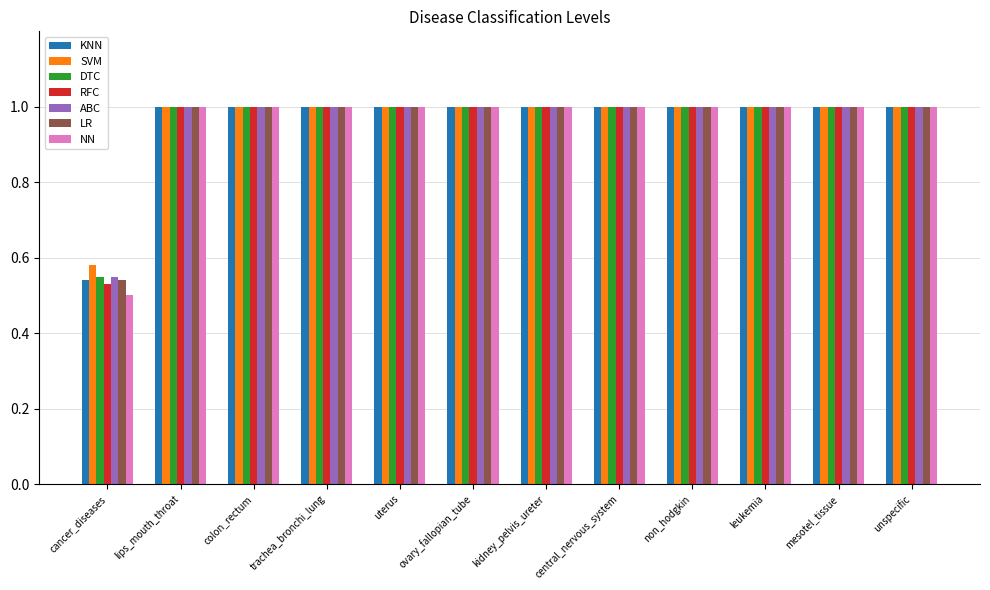

Which series has the largest range (max minus min)?

NN